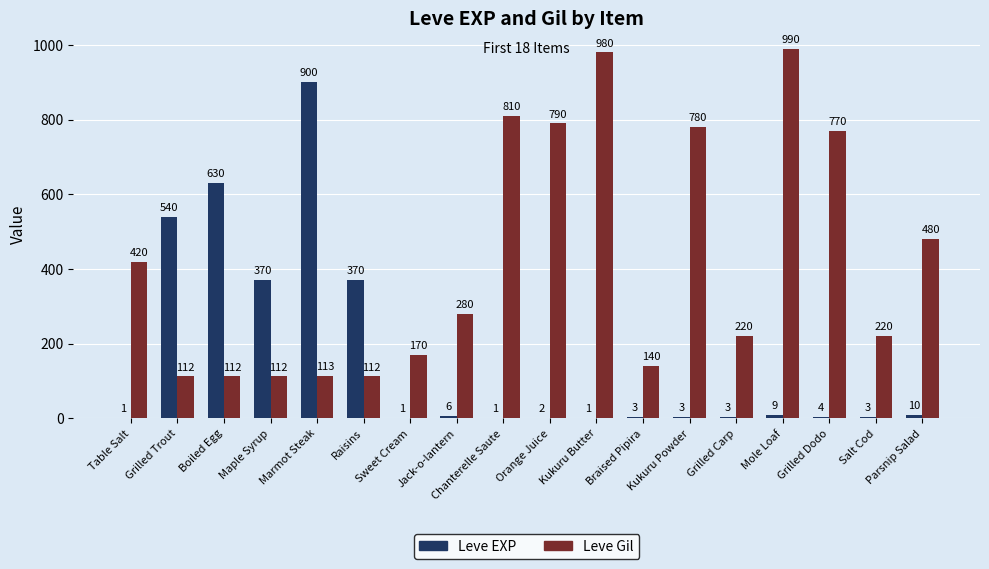

Between Raisins and Salt Cod, which series saw the biggest shift?

Leve EXP